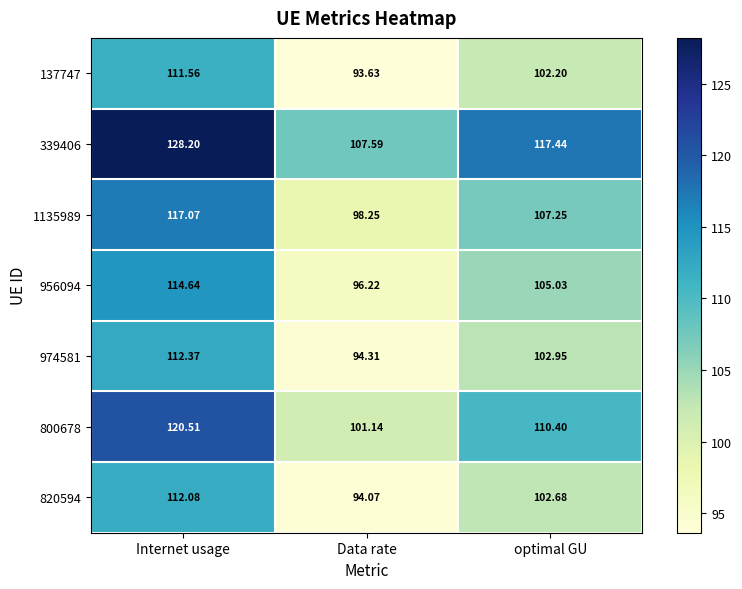

Which series has the largest range (max minus min)?

339406